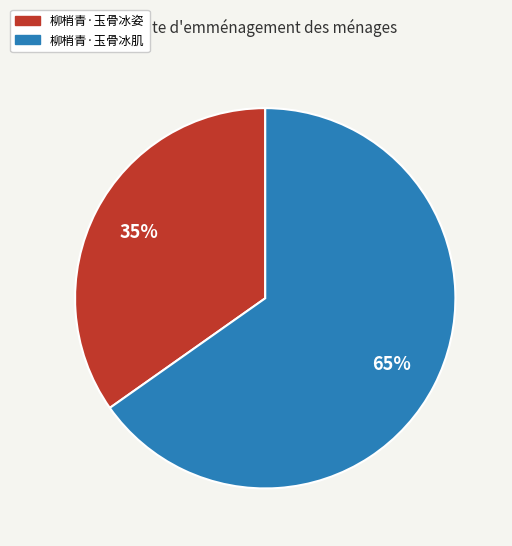

How many segments does this pie chart have?

2